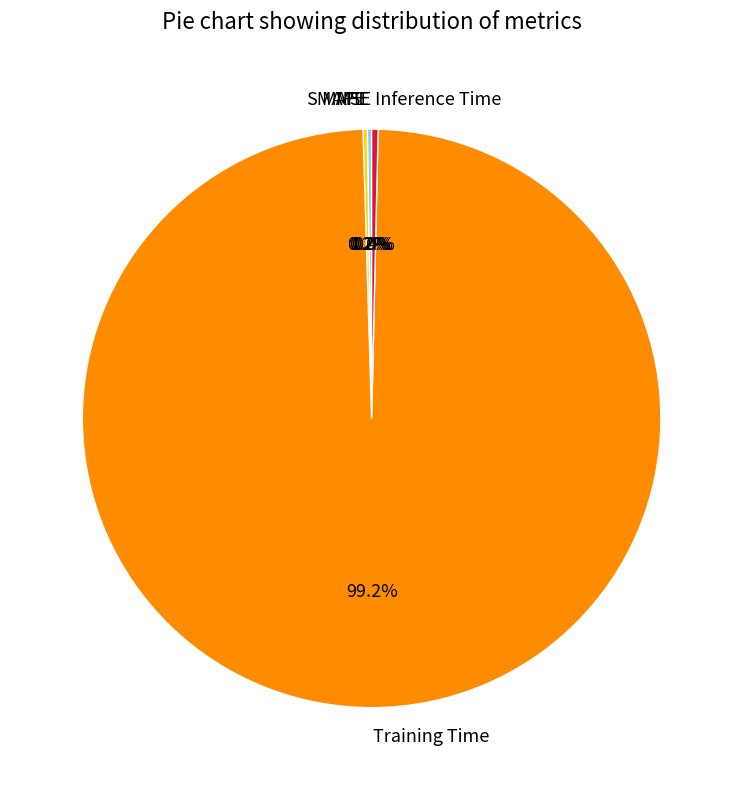

Does Inference Time represent more than half of the total?

No